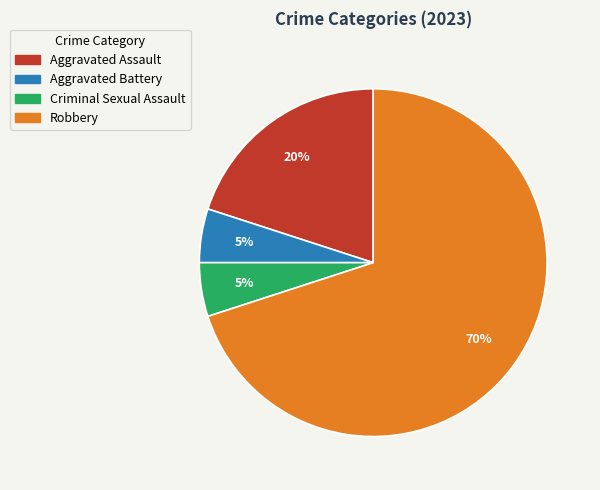

To the nearest percent, what percentage of the pie is Robbery?

70%